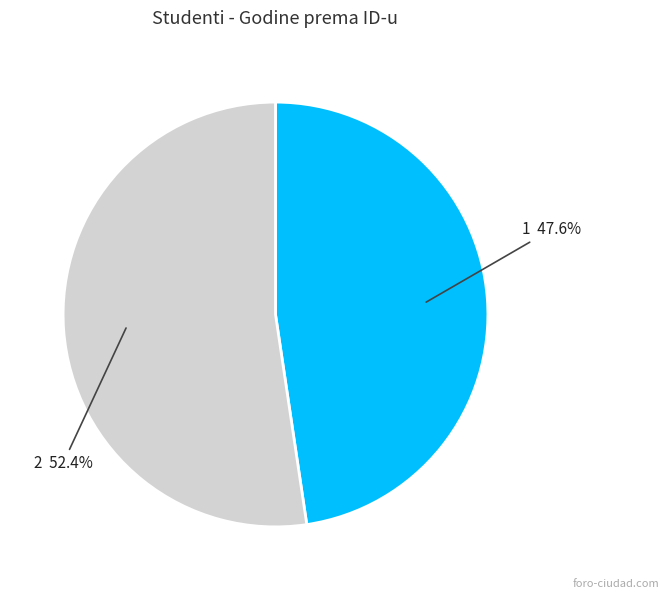

Rank the categories by value from highest to lowest.

2, 1